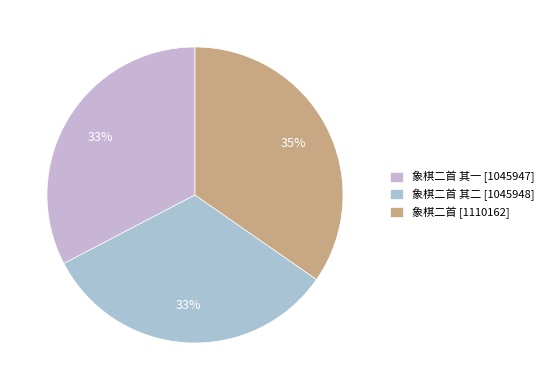

To the nearest percent, what is the difference between the largest and smallest slice percentages?

2%